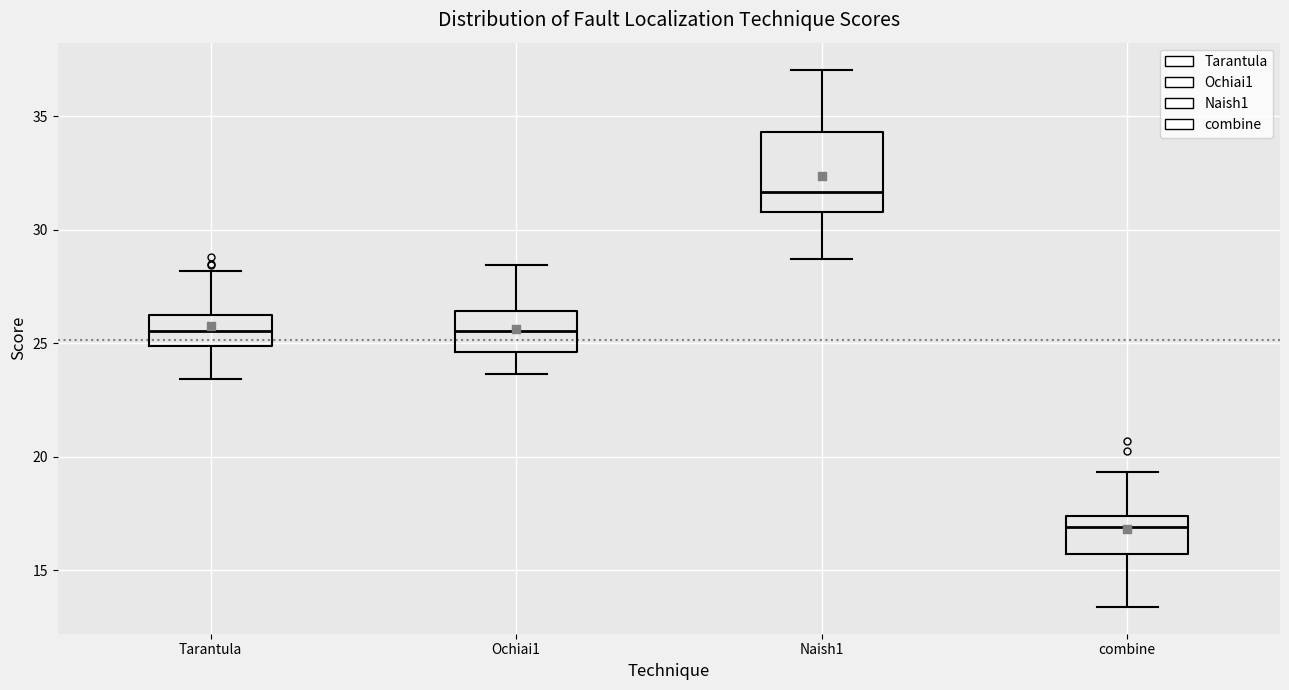

Reading left to right, read every box against the y-axis: the position of its median line, the range the box covers, and the ends of its whiskers. The values are not printed on the chart, so give them approximately, as read against the axis.

Tarantula: median 25.5, box 25.0 to 26.5, whiskers 23.5 to 28.0
Ochiai1: median 25.5, box 24.5 to 26.5, whiskers 23.5 to 28.5
Naish1: median 31.5, box 31.0 to 34.5, whiskers 28.5 to 37.0
combine: median 17.0, box 15.5 to 17.5, whiskers 13.5 to 19.5